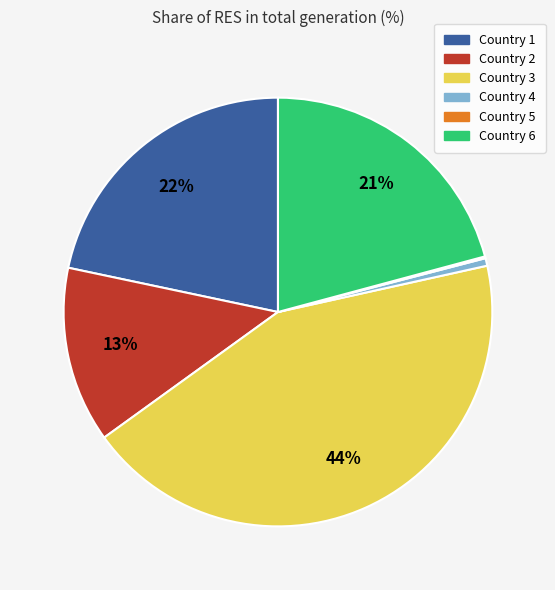

Does any single category account for the majority?

No